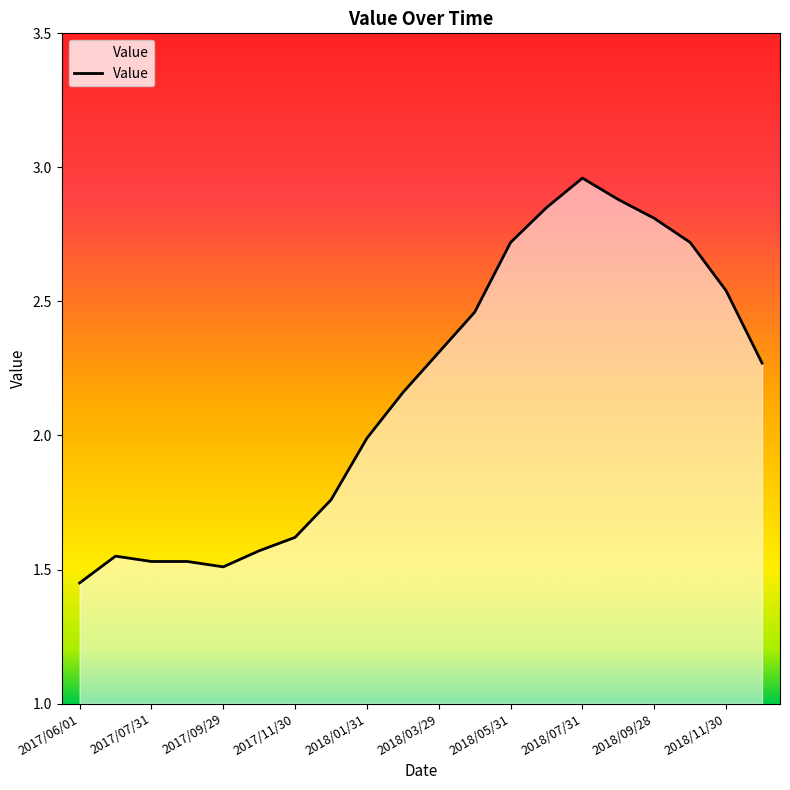

How many lines are shown in the chart?

1